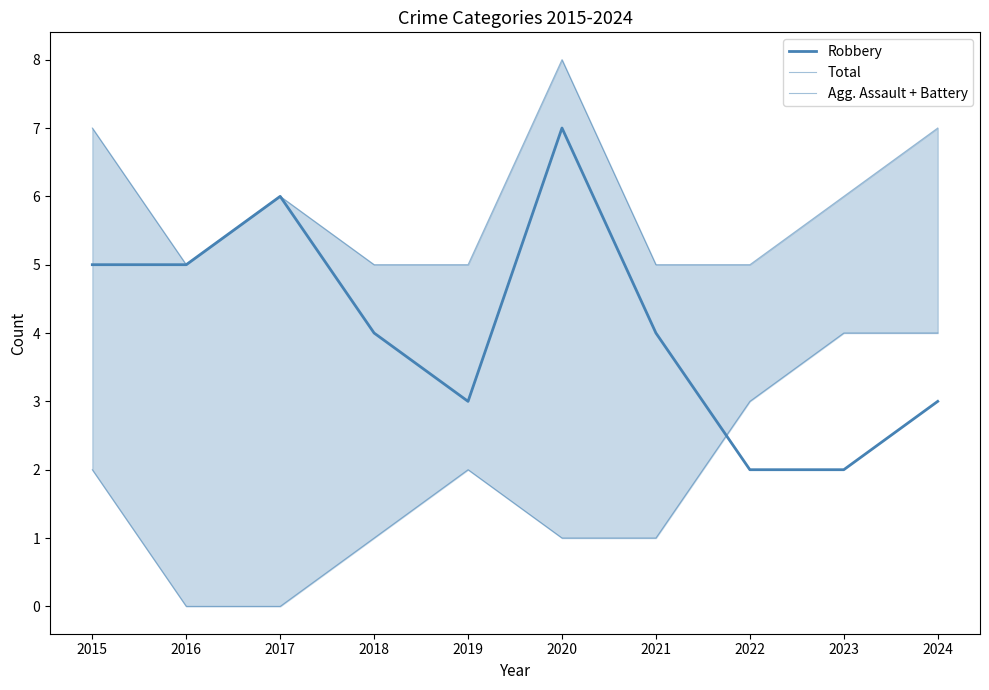

At which label does Agg. Assault + Battery reach its peak?

2023